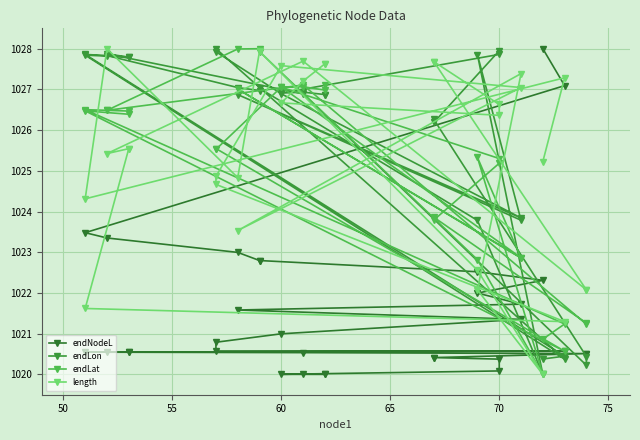

What is the average value of the endNodeL series?

1021.6